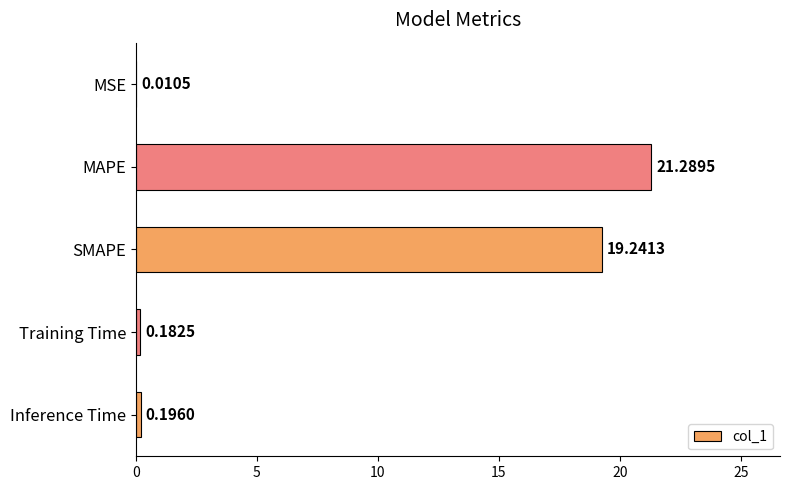

At which label is the value closest to 10?

SMAPE